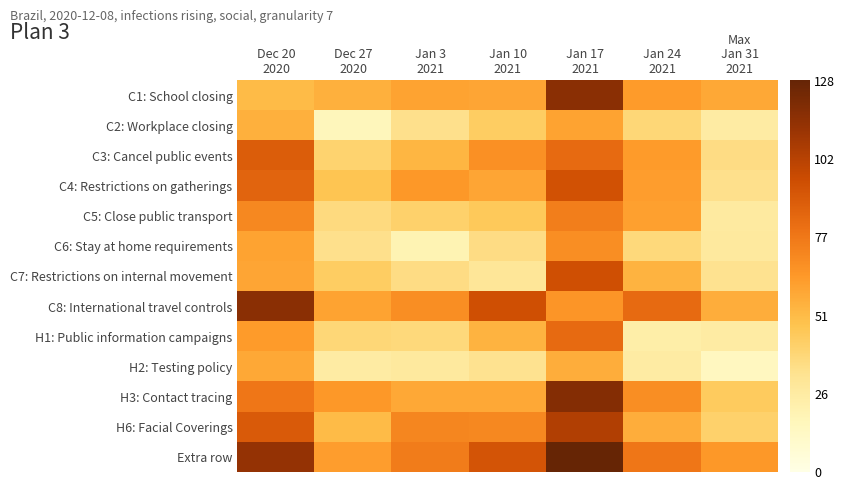

Reading right to left, transcribe all the data shown in this chart.

C1: School closing: Jan 31
2021=58	Jan 24
2021=63	Jan 17
2021=116	Jan 10
2021=59	Jan 3
2021=60	Dec 27
2020=55	Dec 20
2020=51
C2: Workplace closing: Jan 31
2021=25	Jan 24
2021=38	Jan 17
2021=60	Jan 10
2021=43	Jan 3
2021=33	Dec 27
2020=16	Dec 20
2020=55
C3: Cancel public events: Jan 31
2021=35	Jan 24
2021=63	Jan 17
2021=82	Jan 10
2021=67	Jan 3
2021=53	Dec 27
2020=40	Dec 20
2020=88
C4: Restrictions on gatherings: Jan 31
2021=33	Jan 24
2021=62	Jan 17
2021=93	Jan 10
2021=59	Jan 3
2021=64	Dec 27
2020=47	Dec 20
2020=85
C5: Close public transport: Jan 31
2021=26	Jan 24
2021=61	Jan 17
2021=74	Jan 10
2021=45	Jan 3
2021=41	Dec 27
2020=36	Dec 20
2020=70
C6: Stay at home requirements: Jan 31
2021=27	Jan 24
2021=37	Jan 17
2021=68	Jan 10
2021=35	Jan 3
2021=19	Dec 27
2020=33	Dec 20
2020=60
C7: Restrictions on internal movement: Jan 31
2021=32	Jan 24
2021=54	Jan 17
2021=94	Jan 10
2021=29	Jan 3
2021=35	Dec 27
2020=43	Dec 20
2020=59
C8: International travel controls: Jan 31
2021=56	Jan 24
2021=82	Jan 17
2021=65	Jan 10
2021=94	Jan 3
2021=68	Dec 27
2020=60	Dec 20
2020=116
H1: Public information campaigns: Jan 31
2021=25	Jan 24
2021=23	Jan 17
2021=82	Jan 10
2021=54	Jan 3
2021=37	Dec 27
2020=38	Dec 20
2020=63
H2: Testing policy: Jan 31
2021=14	Jan 24
2021=25	Jan 17
2021=56	Jan 10
2021=32	Jan 3
2021=27	Dec 27
2020=25	Dec 20
2020=58
H3: Contact tracing: Jan 31
2021=44	Jan 24
2021=68	Jan 17
2021=118	Jan 10
2021=58	Jan 3
2021=58	Dec 27
2020=64	Dec 20
2020=77
H6: Facial Coverings: Jan 31
2021=41	Jan 24
2021=56	Jan 17
2021=104	Jan 10
2021=70	Jan 3
2021=71	Dec 27
2020=51	Dec 20
2020=89
Extra row: Jan 31
2021=64	Jan 24
2021=77	Jan 17
2021=128	Jan 10
2021=92	Jan 3
2021=75	Dec 27
2020=62	Dec 20
2020=113